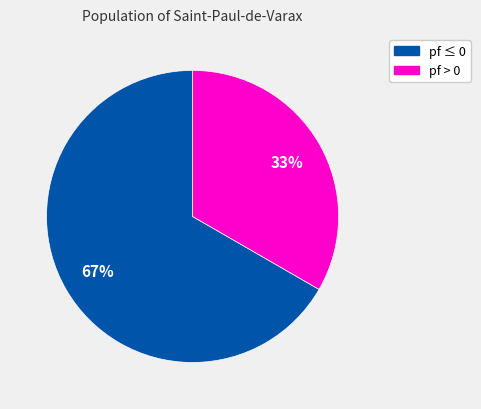

To the nearest percent, what is the average slice percentage?

50%